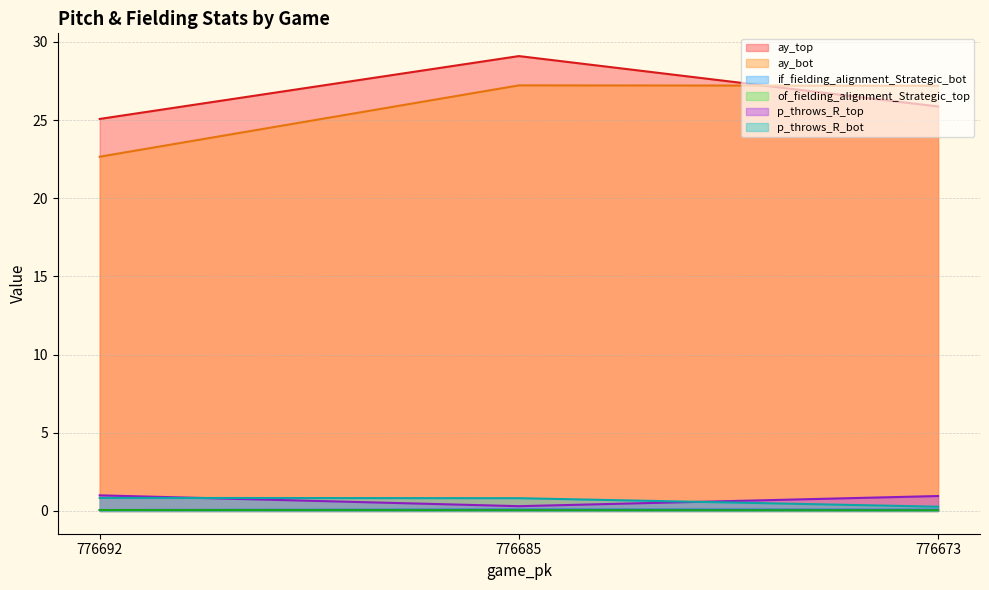

Rank the series by their maximum value, from lowest to highest.

of_fielding_alignment_Strategic_top, if_fielding_alignment_Strategic_bot, p_throws_R_bot, p_throws_R_top, ay_bot, ay_top